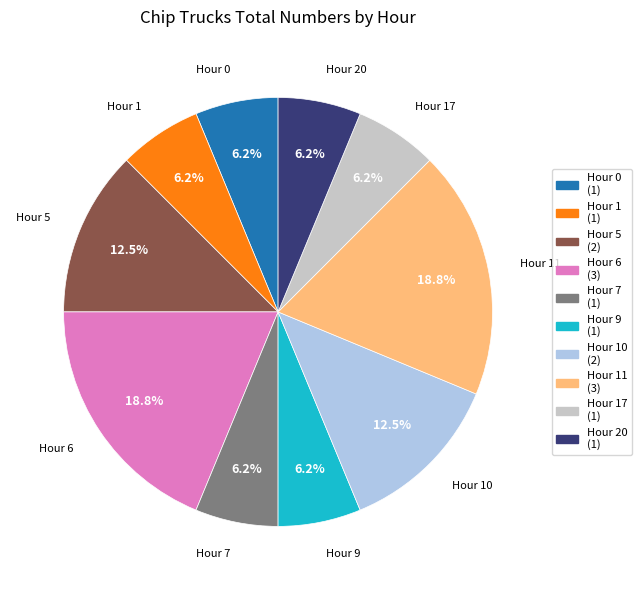

Is there a majority slice in this chart?

No